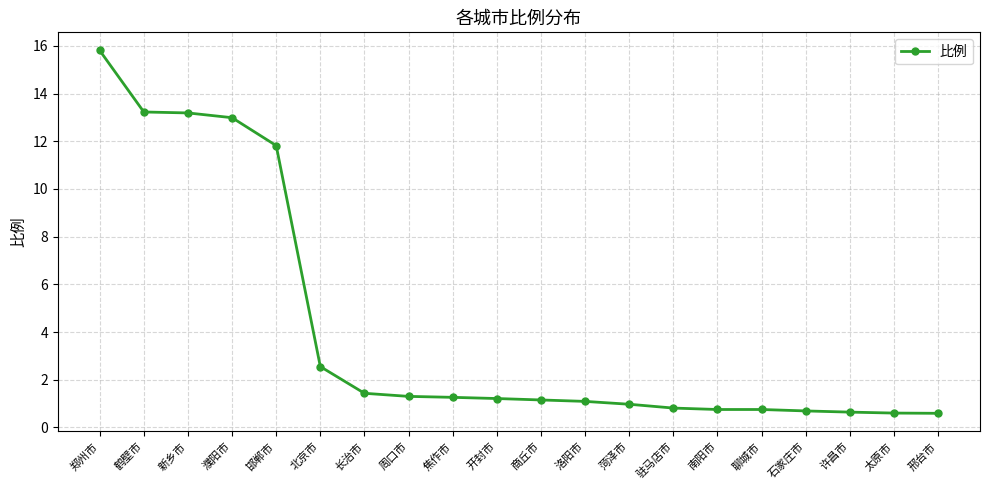

What is the change in value from 鹤壁市 to 周口市?

-11.9